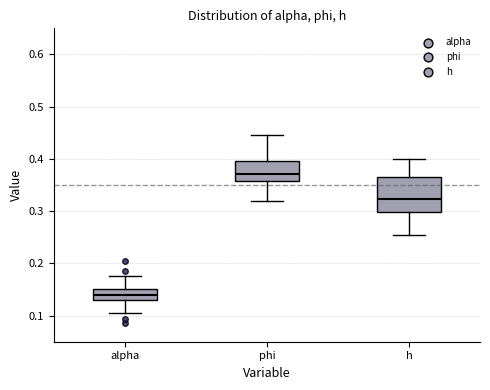

Comparing the boxes themselves (not the whiskers), which one is the tallest?

h